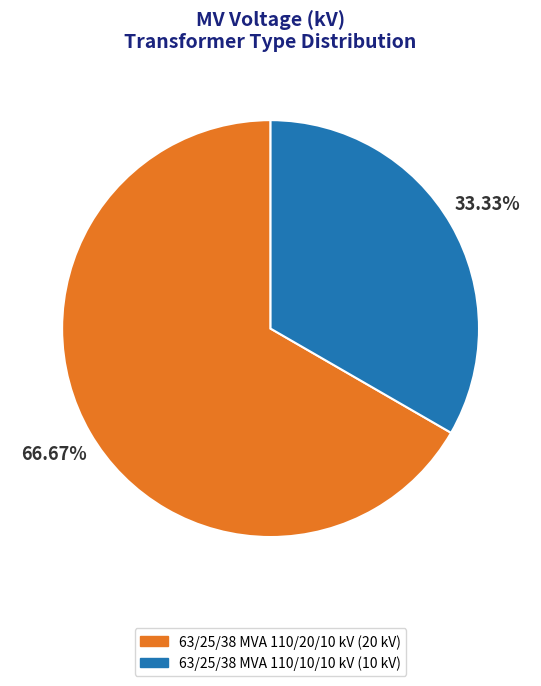

Which category has the smallest portion of the pie?

63/25/38 MVA 110/10/10 kV